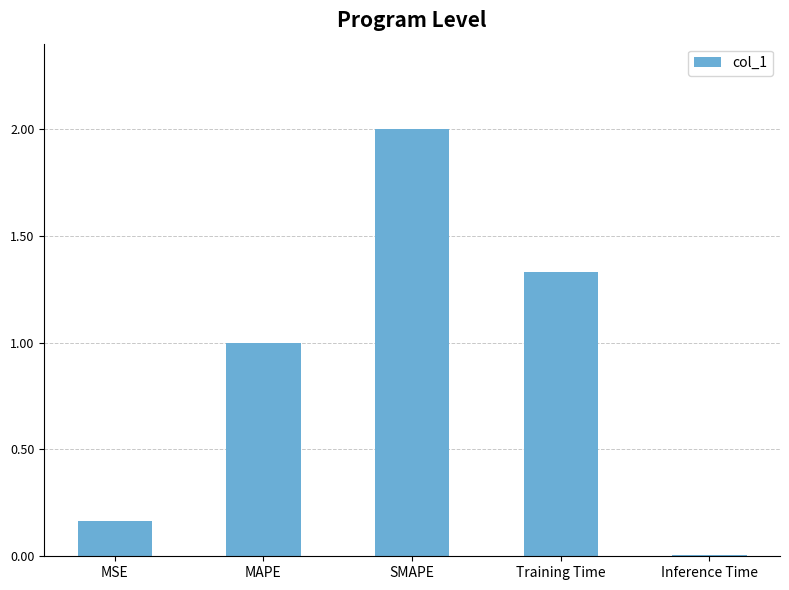

List the labels in order of value, smallest first.

Inference Time, MSE, MAPE, Training Time, SMAPE